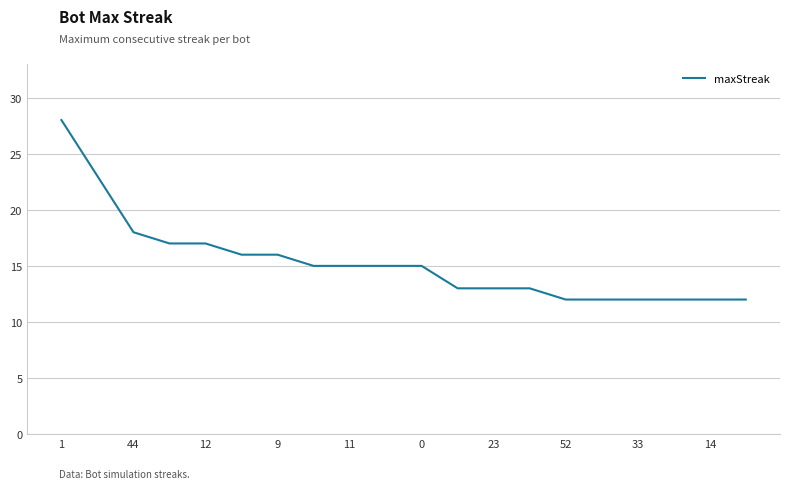

How many lines are shown in the chart?

1